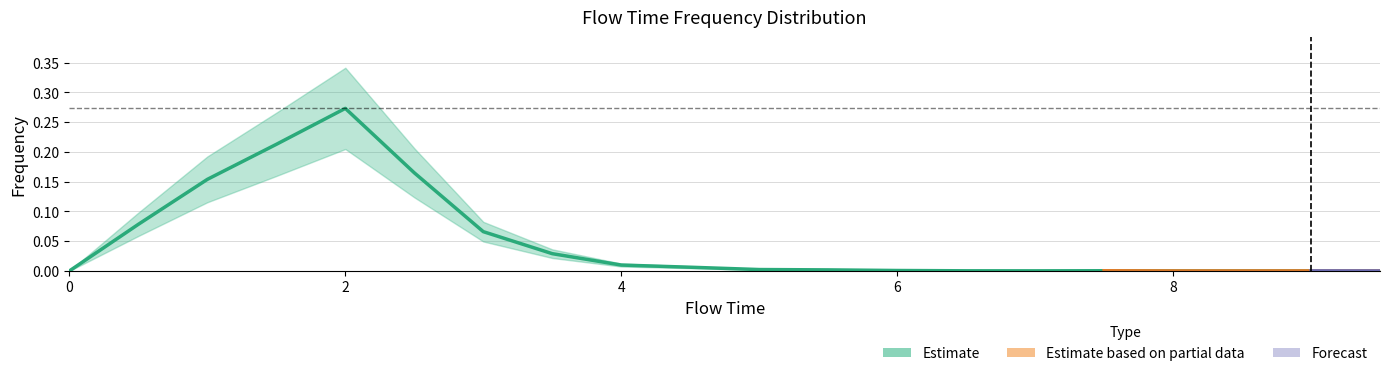

List the labels in order of value, smallest first.

0.0, 9.5, 8.0, 8.5, 9.0, 7.0, 6.5, 7.5, 6.0, 5.5, 5.0, 4.5, 4.0, 3.5, 3.0, 0.5, 1.0, 2.5, 1.5, 2.0